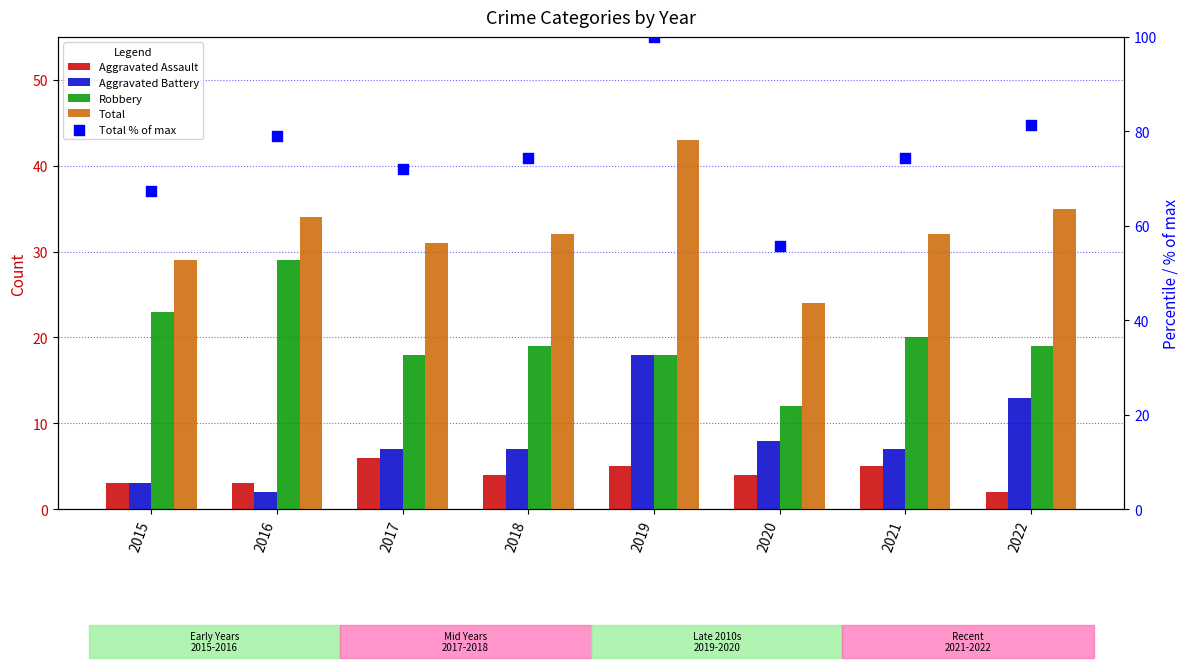

What are all the series names shown in the legend?

Aggravated Assault, Aggravated Battery, Robbery, Total, Total % of max